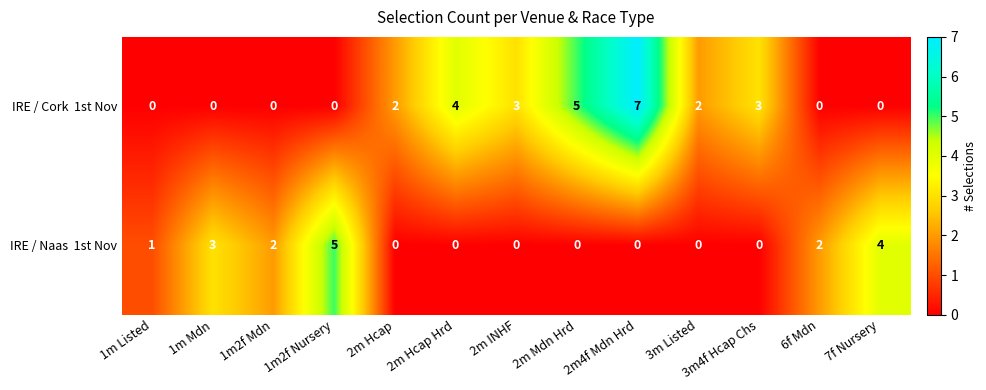

What is the greatest value displayed?

7